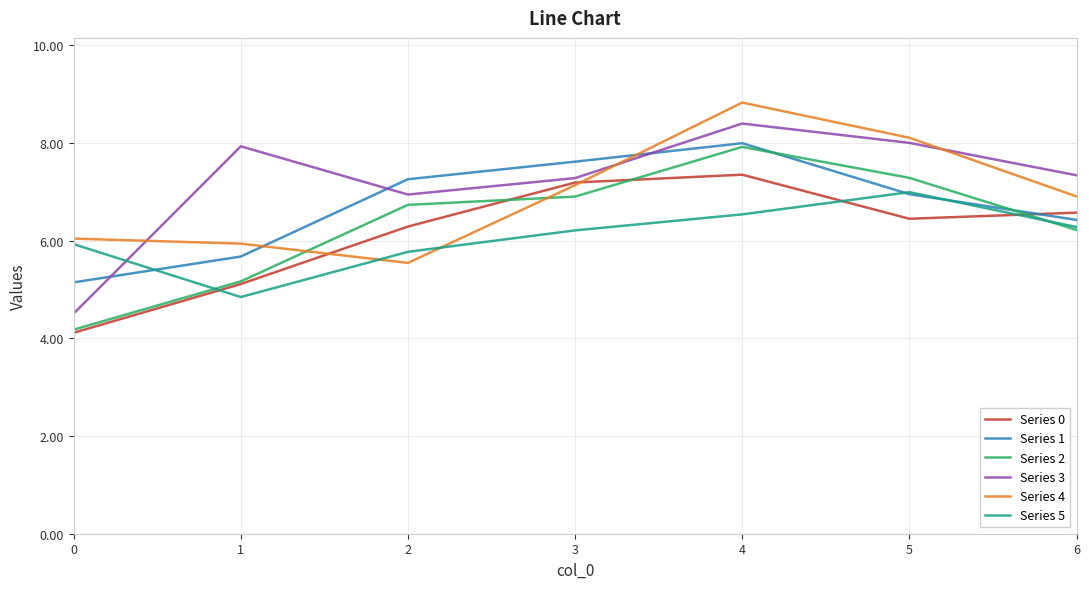

True or false: Series 3 has more than 2 points higher than both neighbors.

False